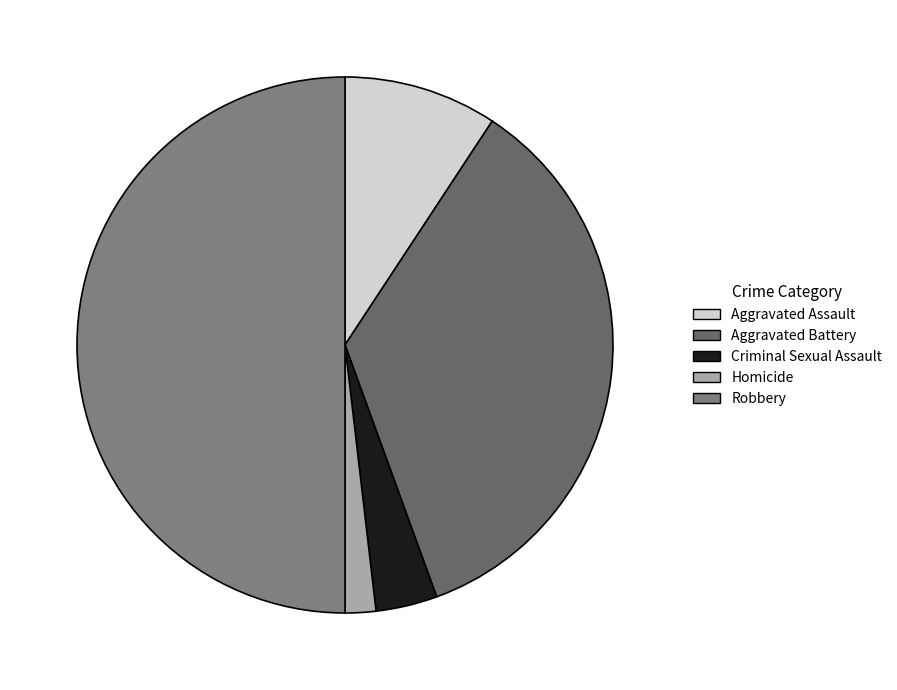

Approximately how many times larger is the value at Criminal Sexual Assault compared to Aggravated Battery?

0.1